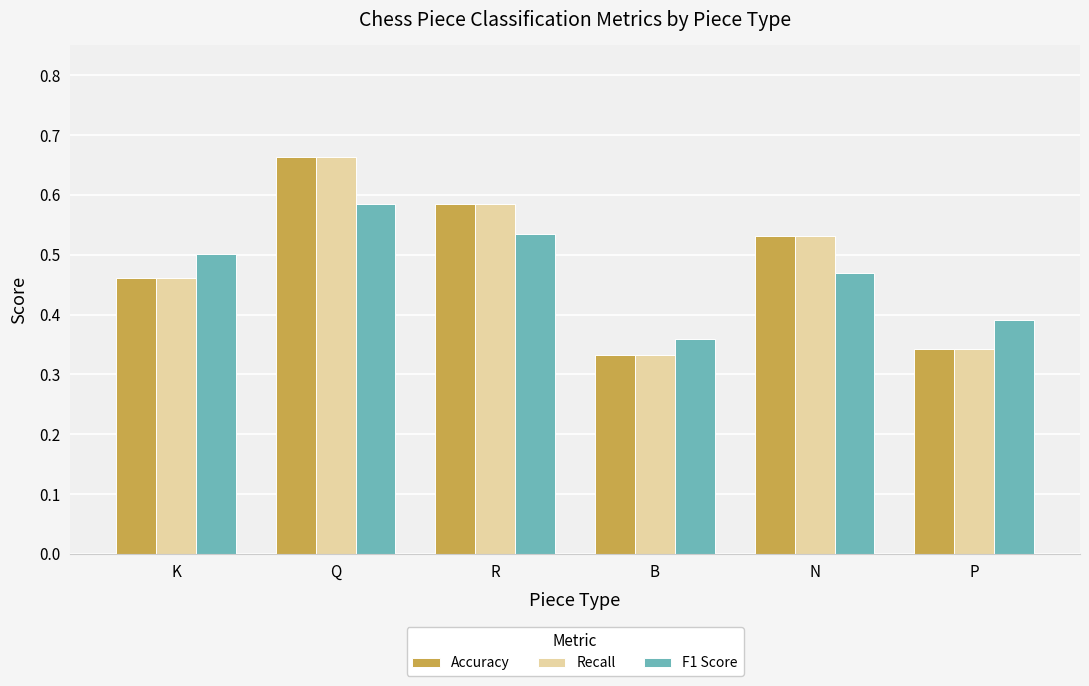

What position from the left is Q?

2